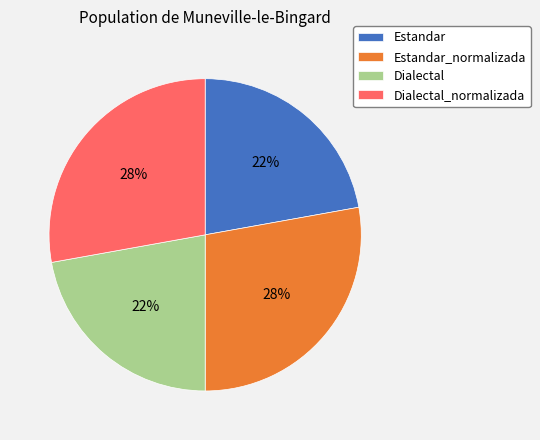

Is the sum of Dialectal and Estandar greater than half?

No